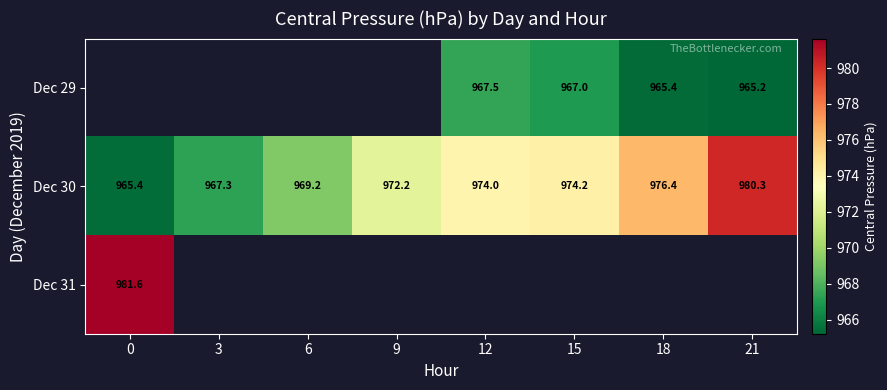

Which series has the widest spread of values?

Dec 30